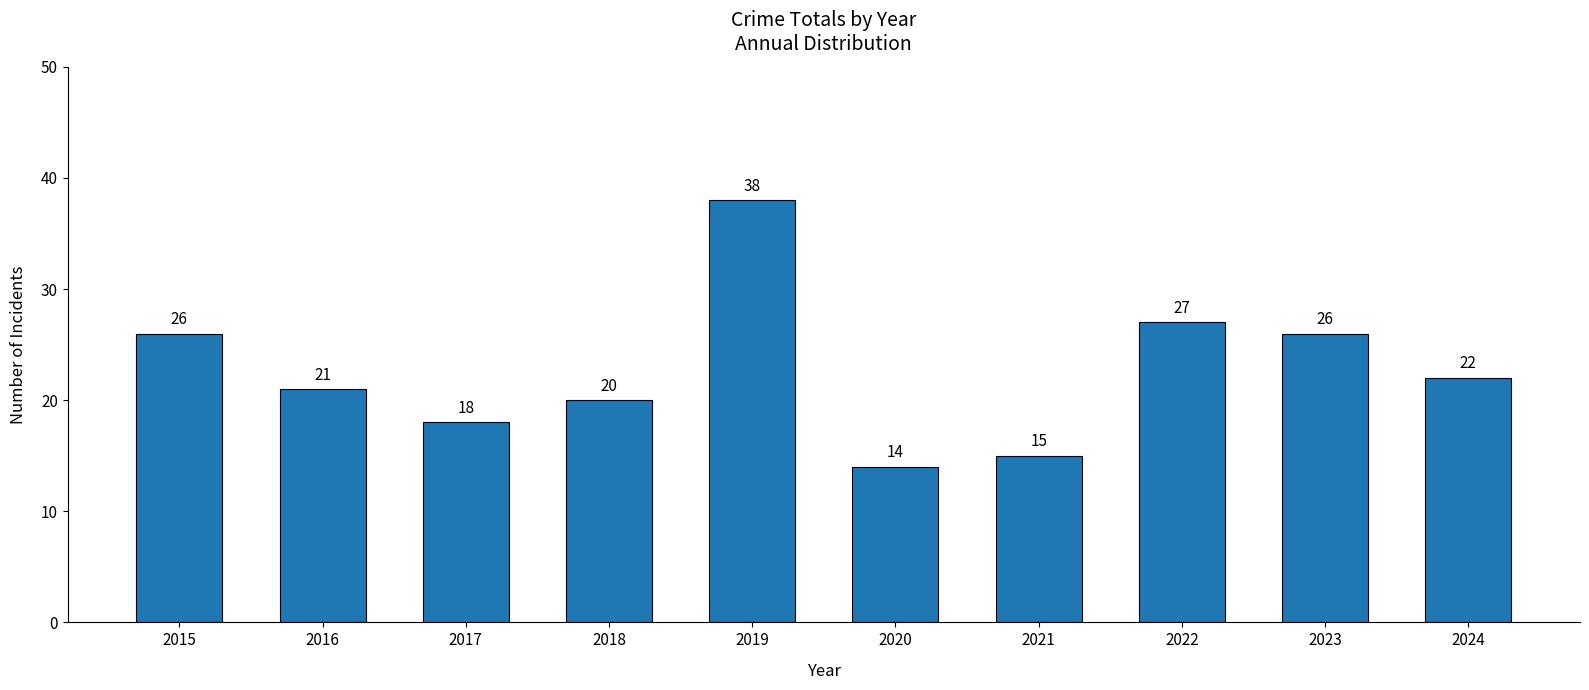

What is the smallest value displayed?

14